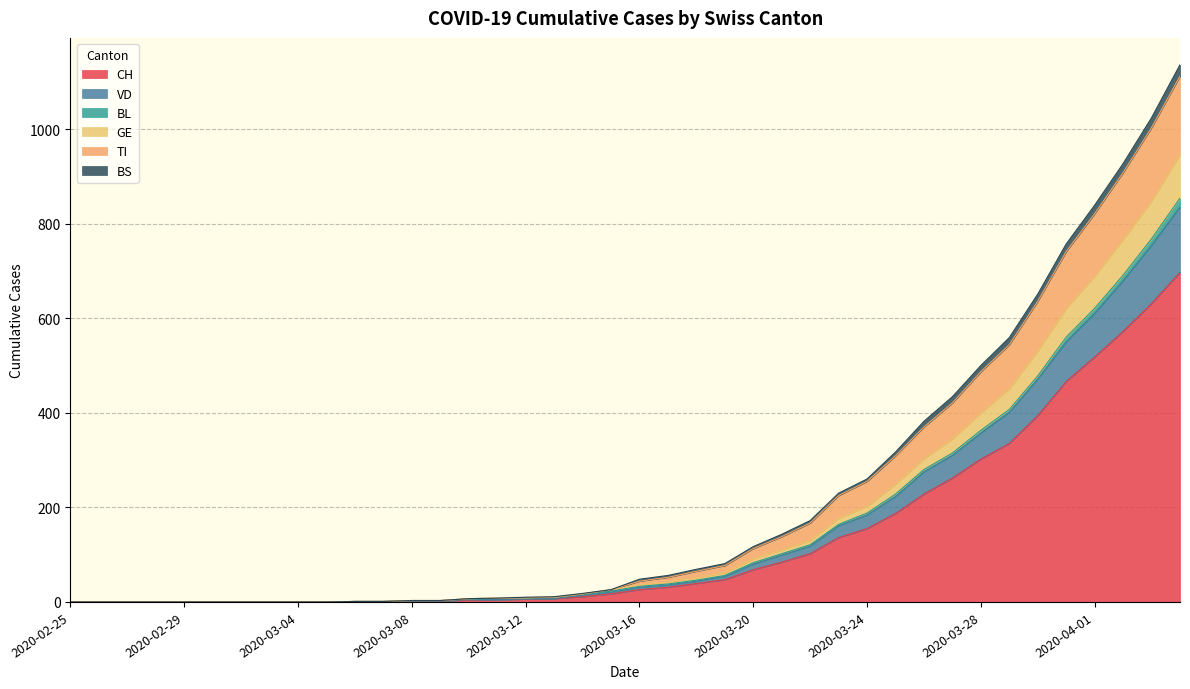

How many values in TI are above zero?

30